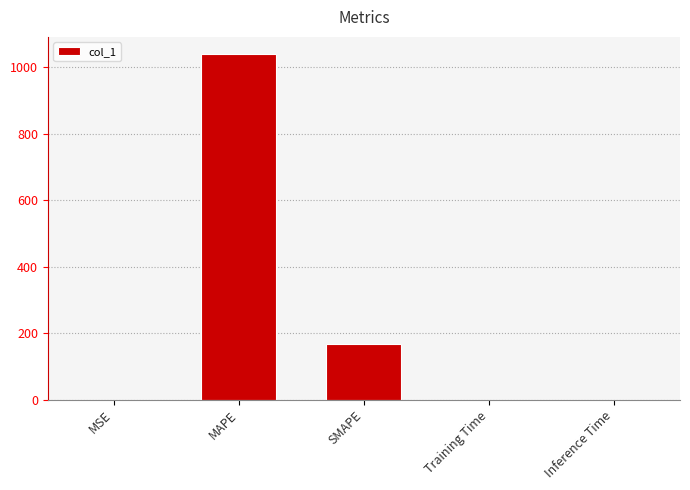

Is it true that the value at SMAPE is 167.7?

True